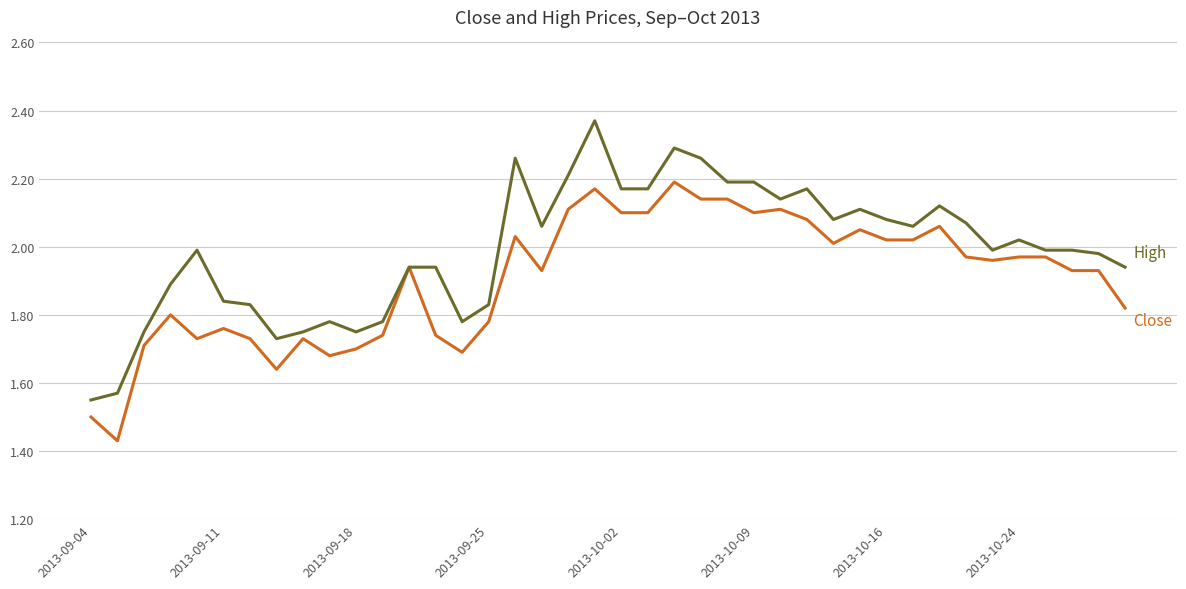

Does the chart have visible grid lines?

Yes